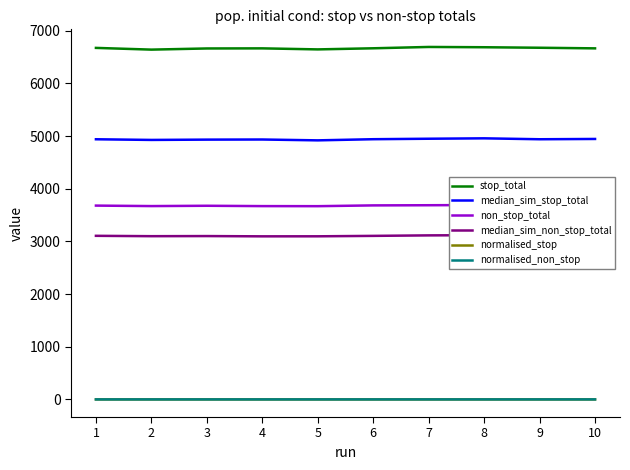

List the labels in order of normalised_stop value, largest first.

7, 9, 1, 5, 4, 3, 6, 10, 8, 2